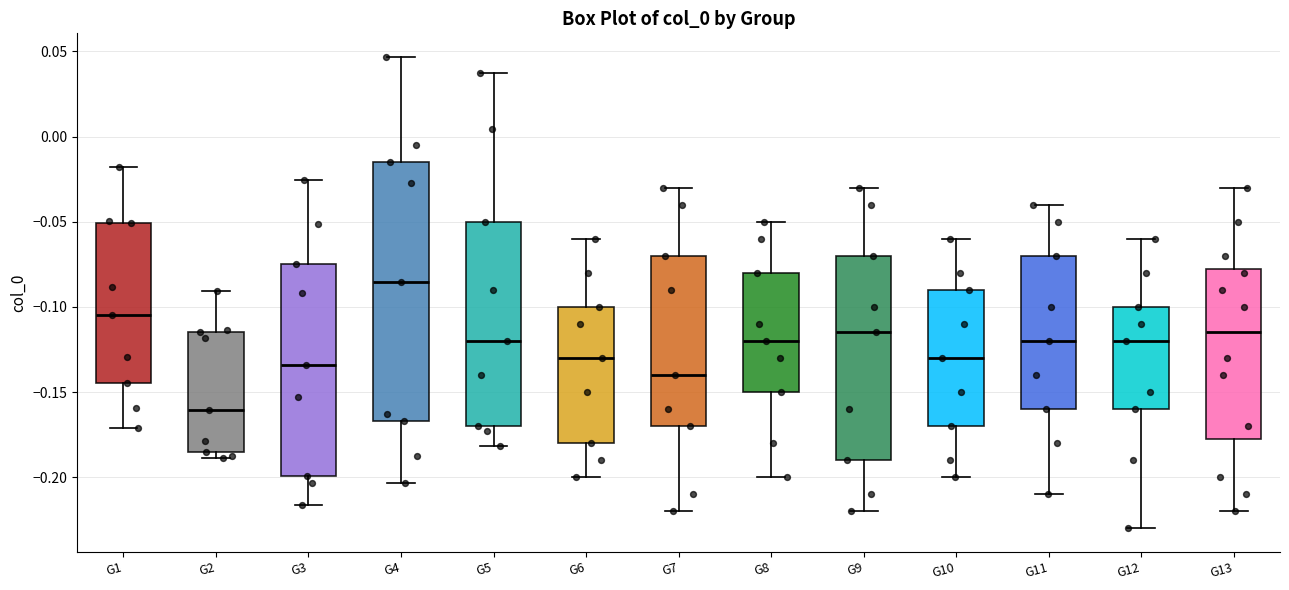

Which box's median line is the lowest?

G2